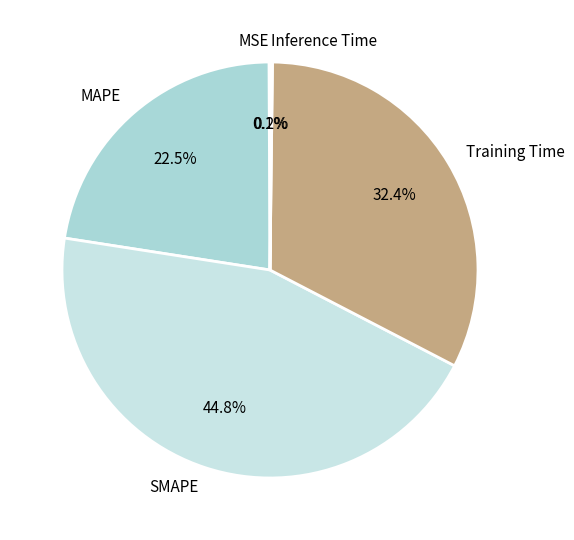

Which category has the biggest portion of the pie?

SMAPE